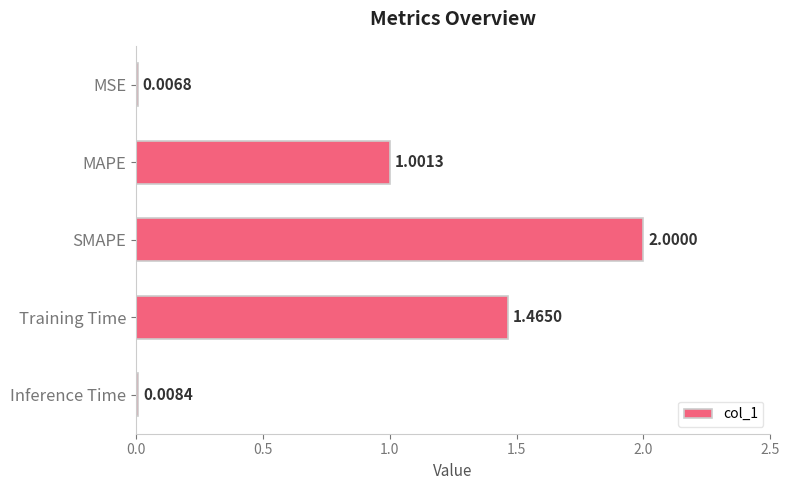

What is the change in value from MSE to SMAPE?

+2.0